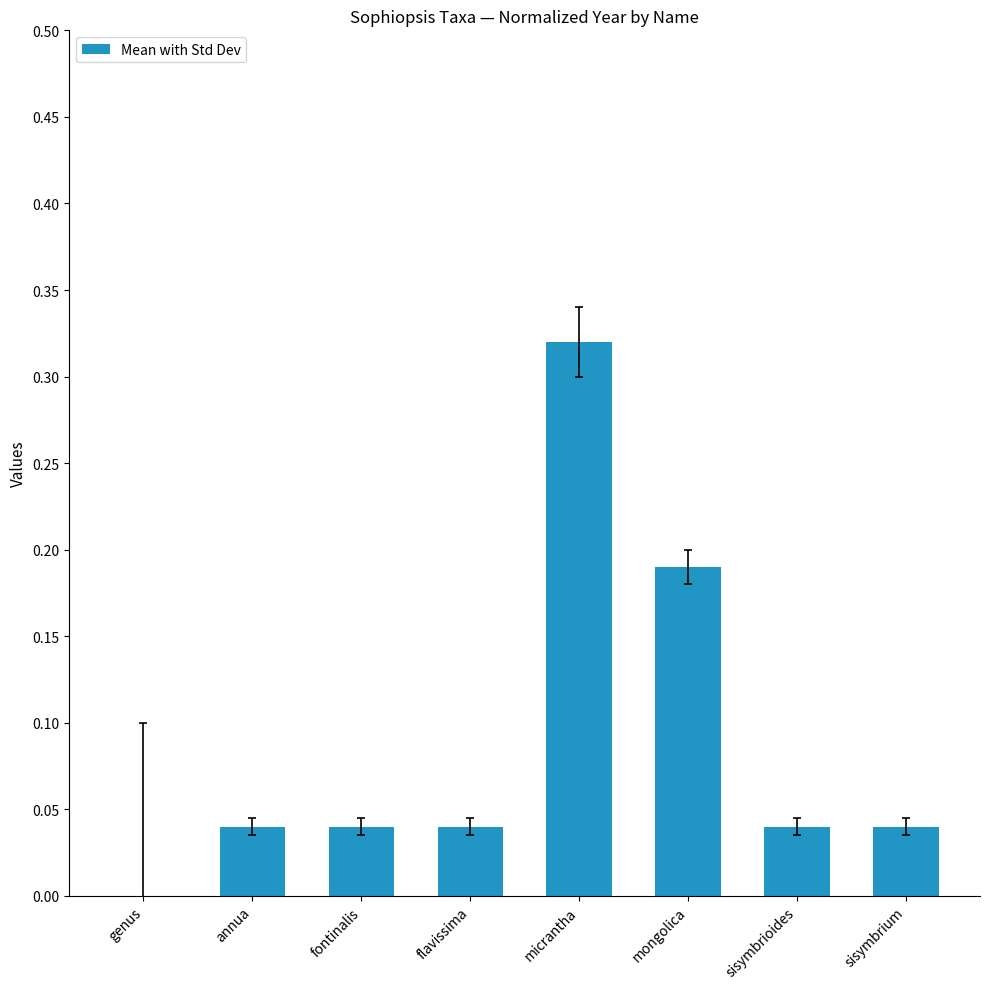

What is the sum of all values?

0.7